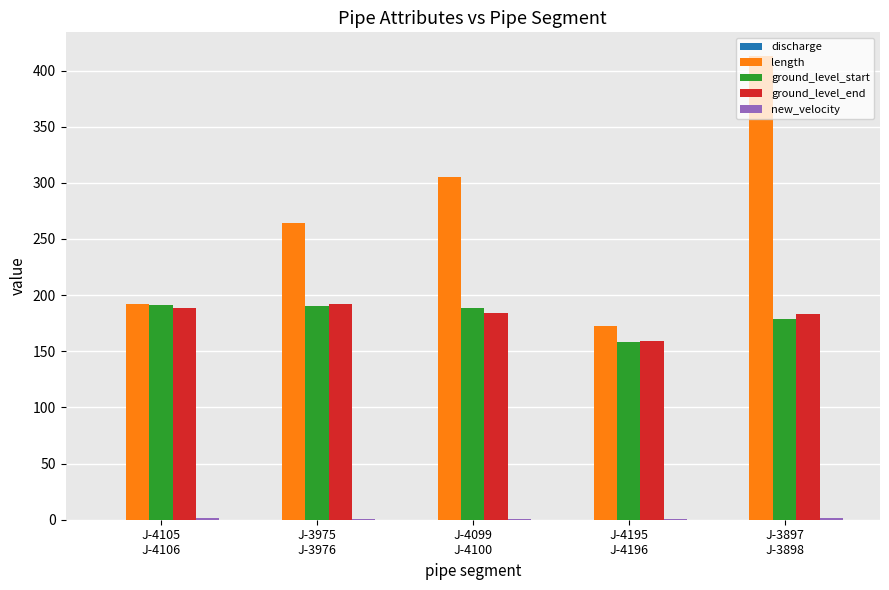

Count the number of data series in this chart.

5